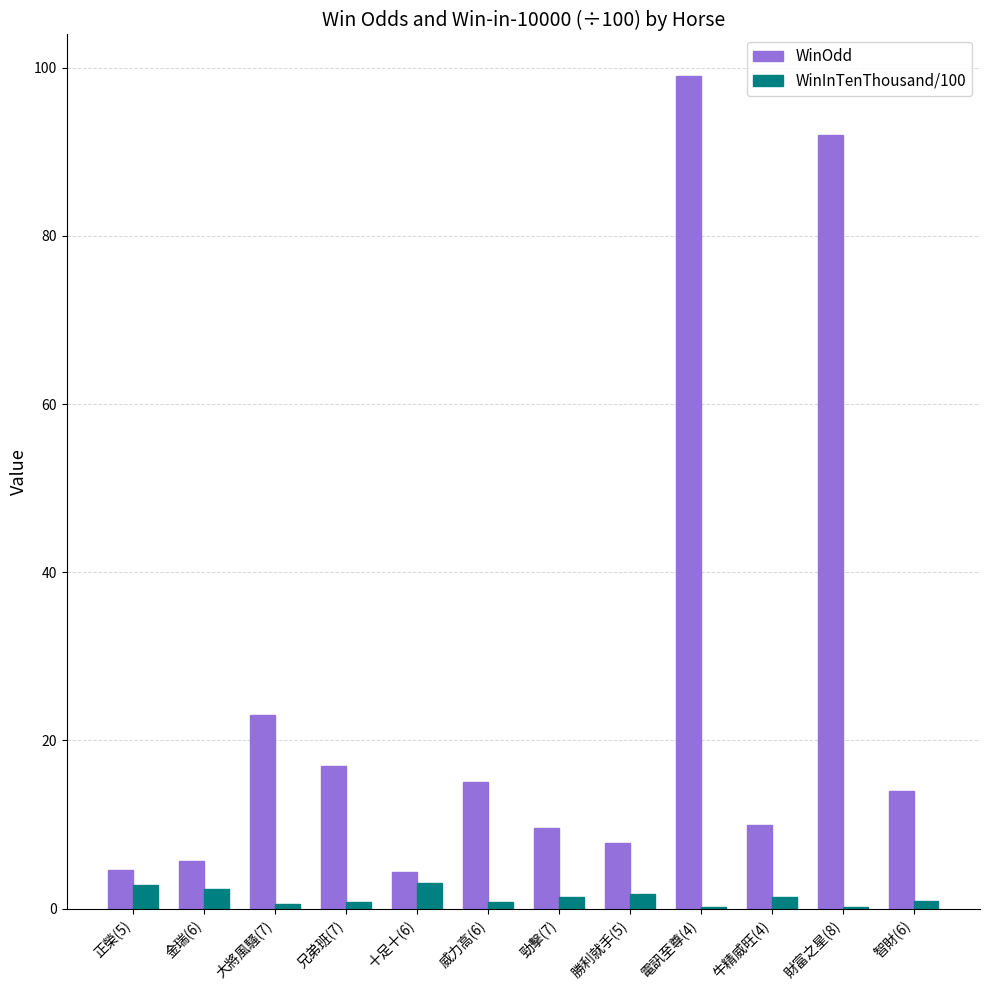

True or false: WinOdd has a value of 7.8 at 威力高(6).

False